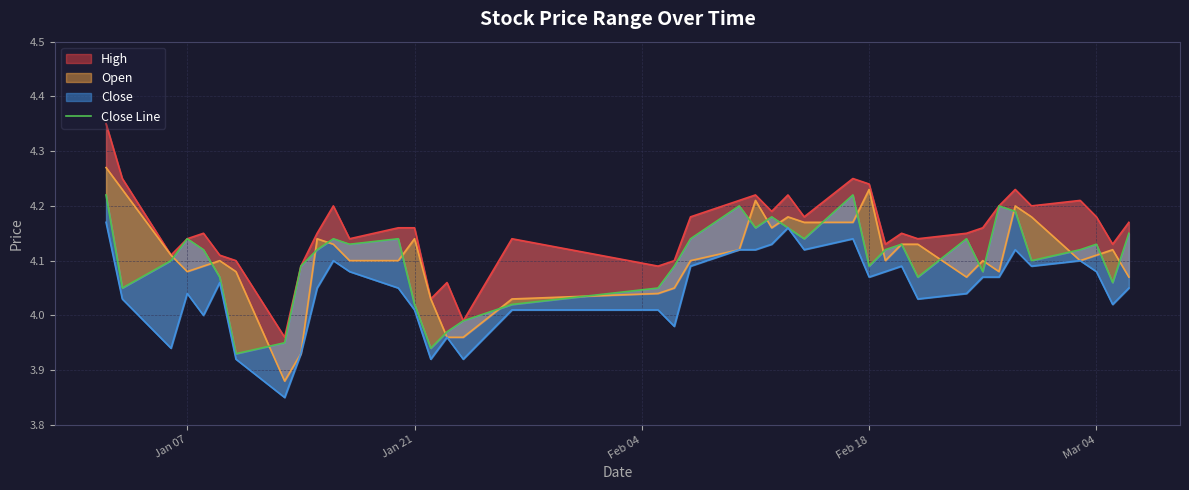

What is the difference between the second highest and minimum values?

0.3